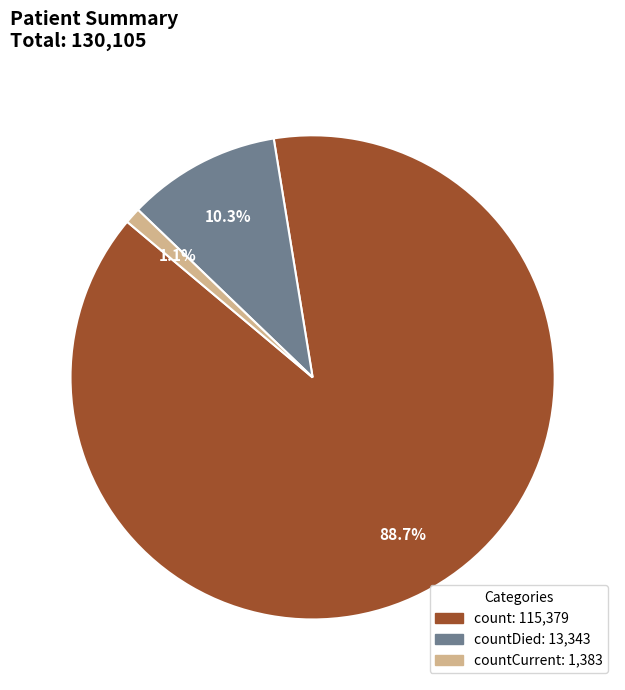

How many slices are in this pie chart?

3